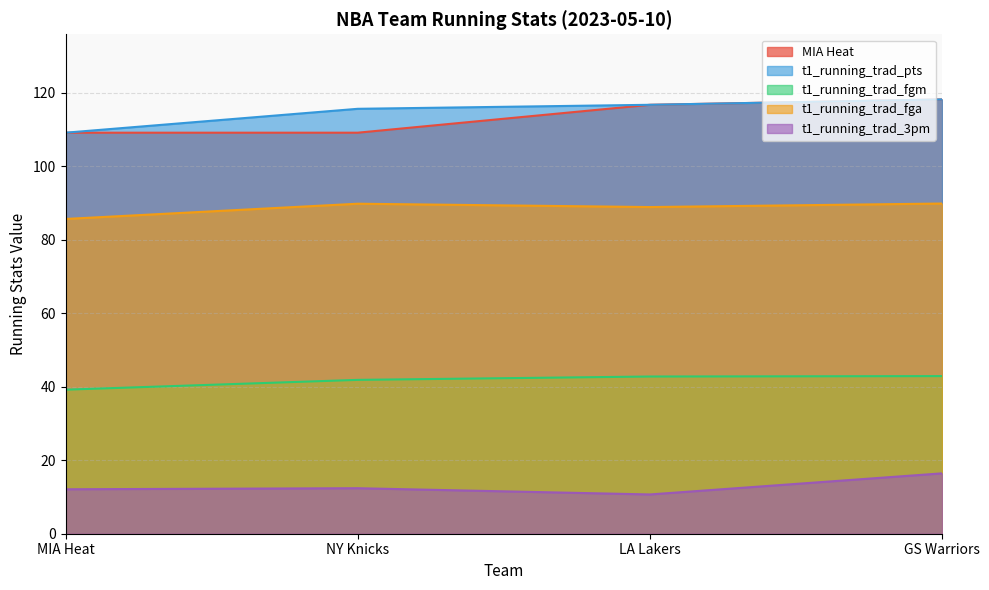

True or false: MIA Heat and t1_running_trad_pts cross at least once.

False